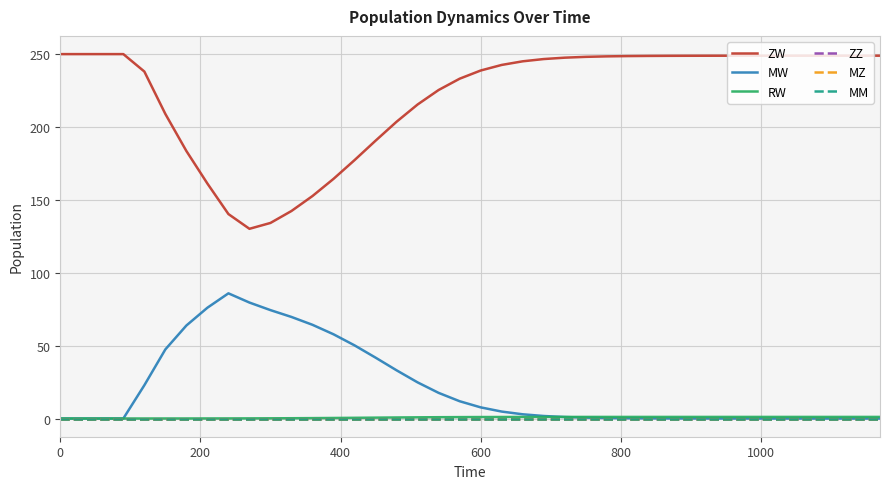

Does the chart display data point markers on the line(s)?

No